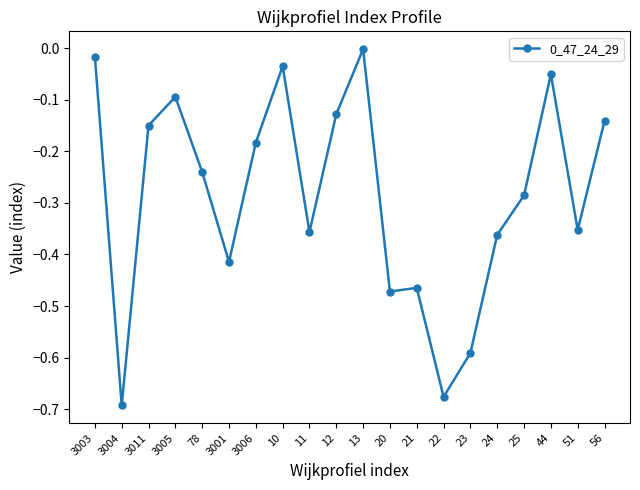

The value at 78 is -0.4. True or false?

False